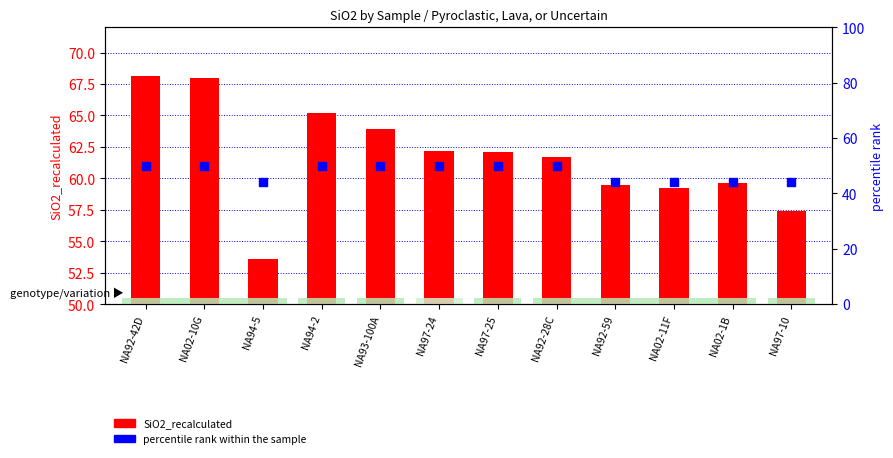

Which series has the largest total across all categories?

SiO2_recalculated